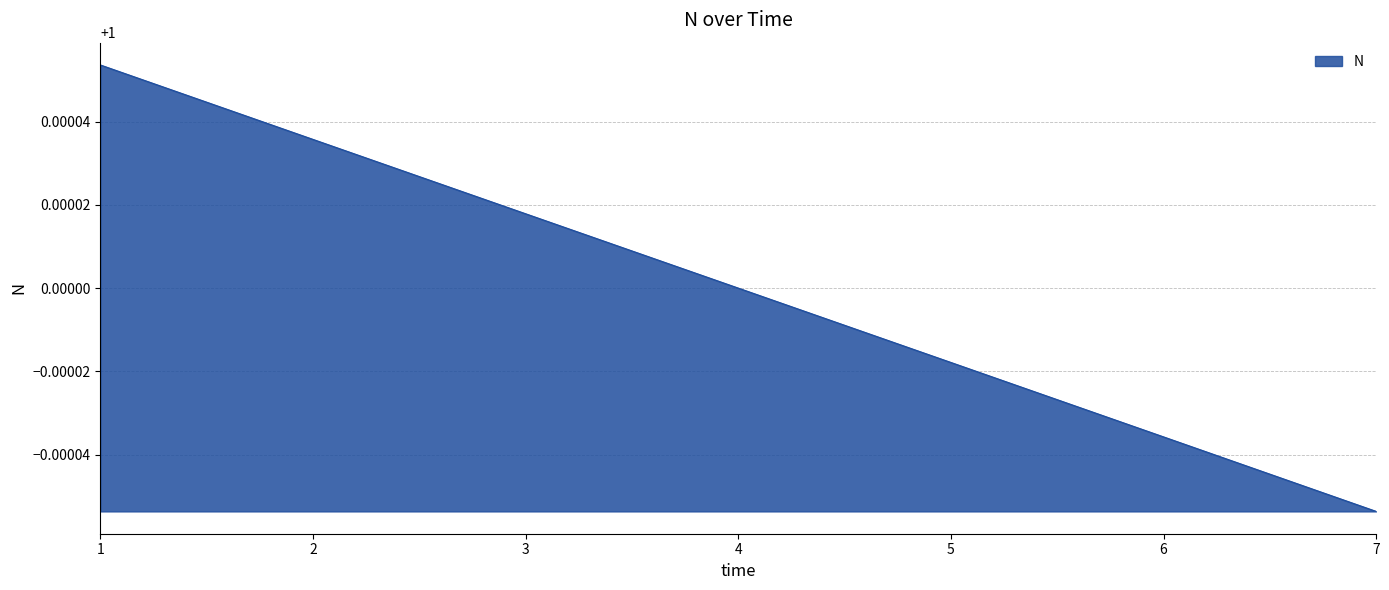

How many lines are shown in the chart?

1